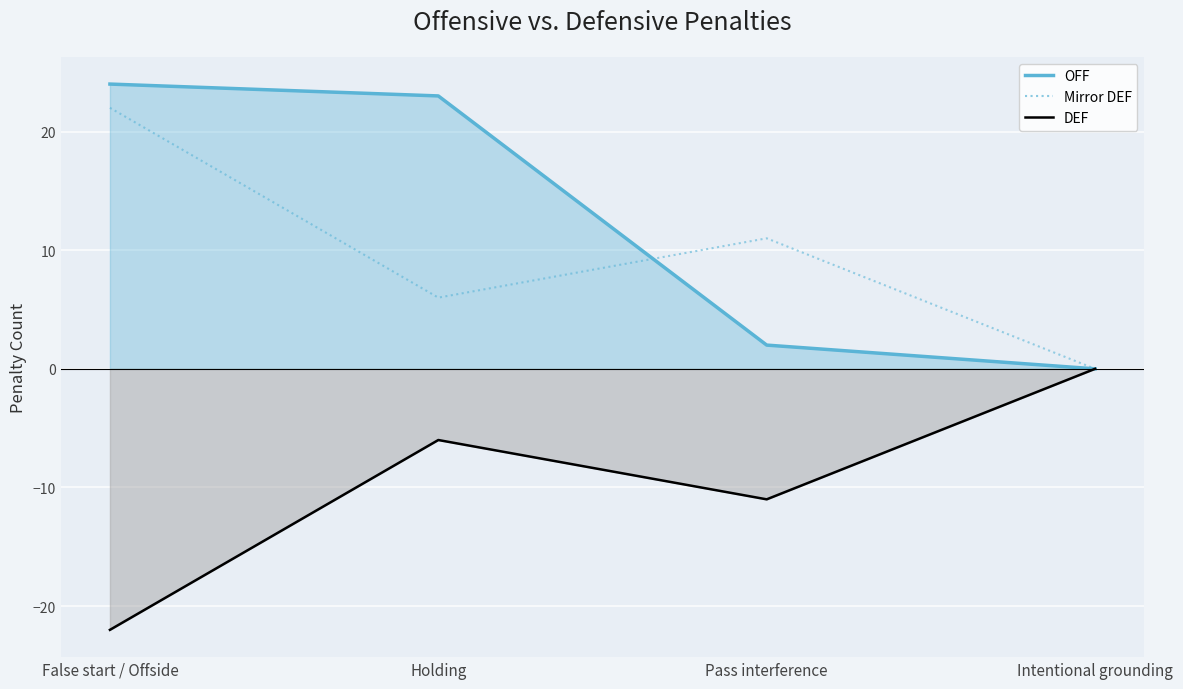

How many categories are shown in the chart?

4